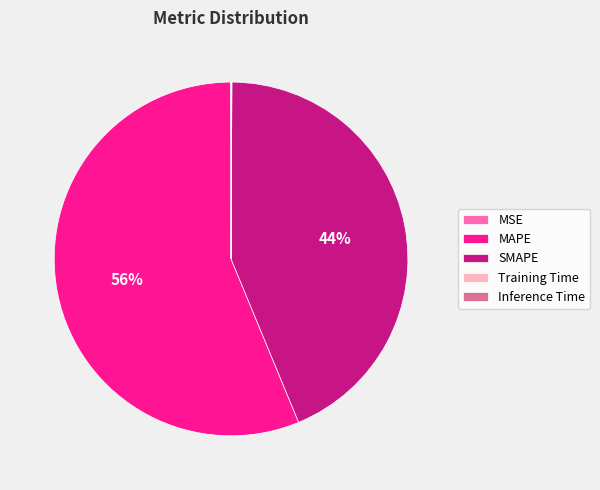

Which slice is the largest?

MAPE